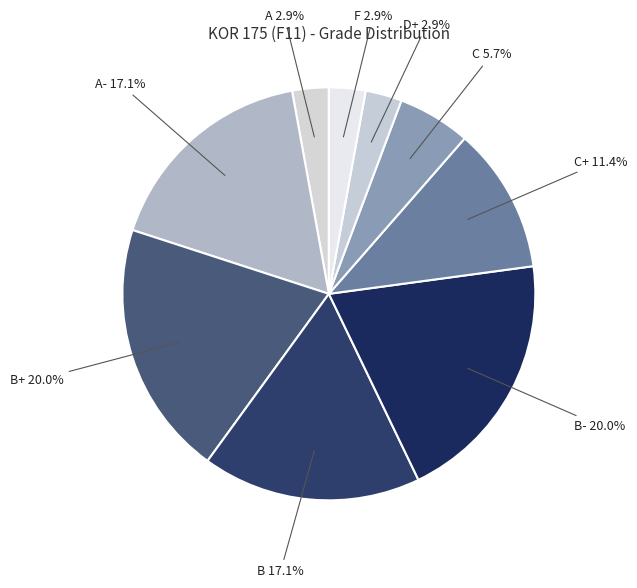

Count the number of slices in the pie.

9